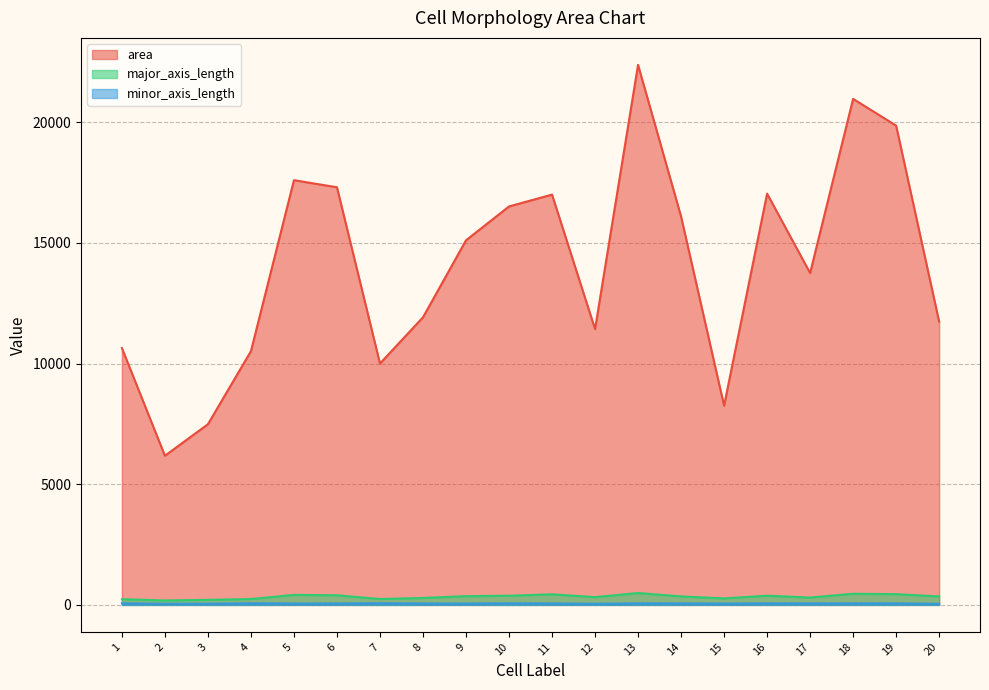

True or false: minor_axis_length and major_axis_length cross at least once.

False